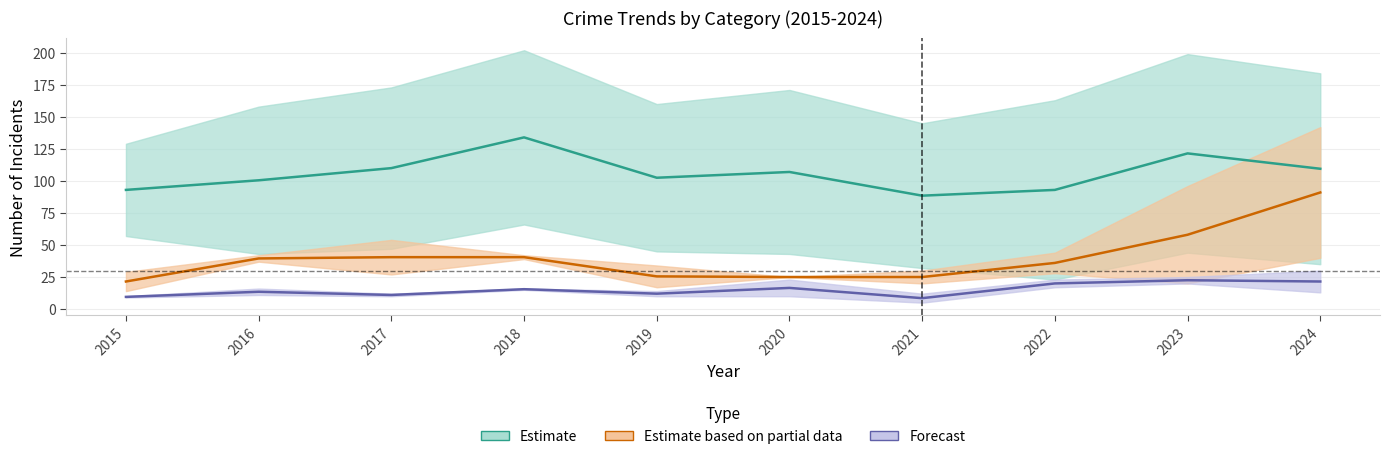

Is this an area chart (filled region under the line)?

No